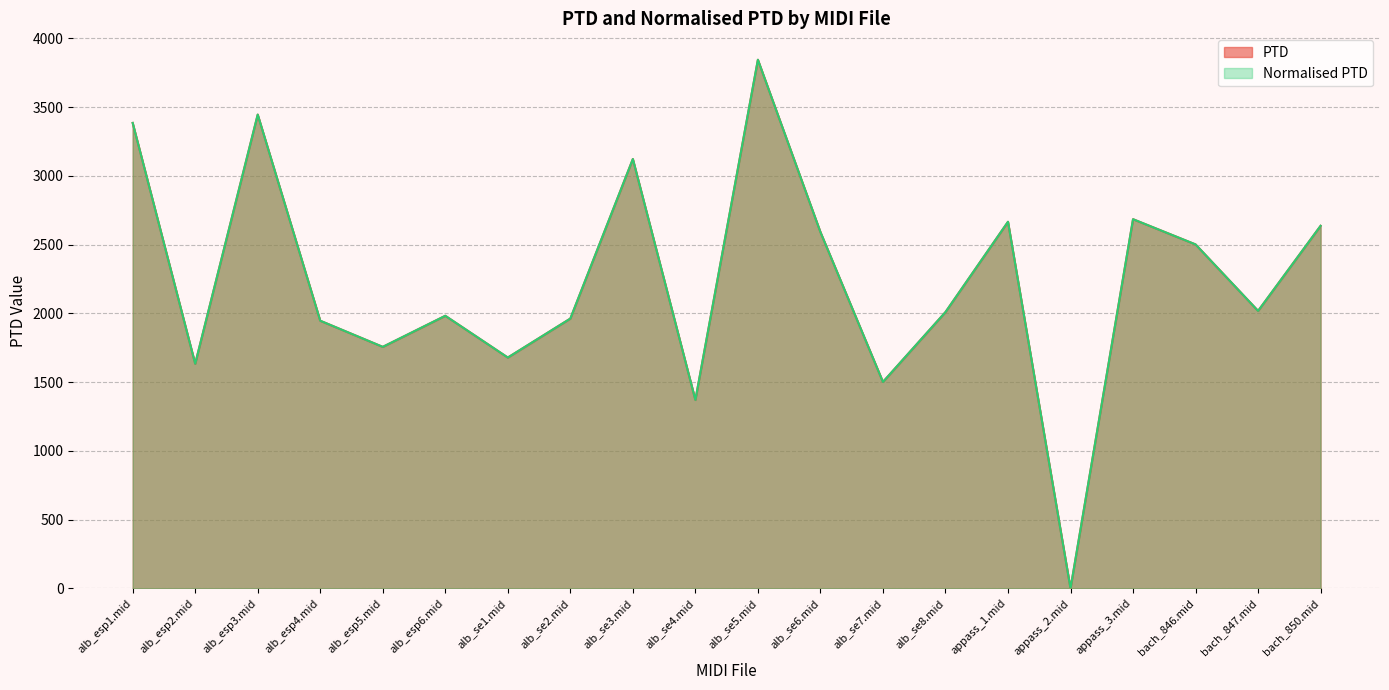

What value does the PTD series have at alb_se6.mid?

2591.9